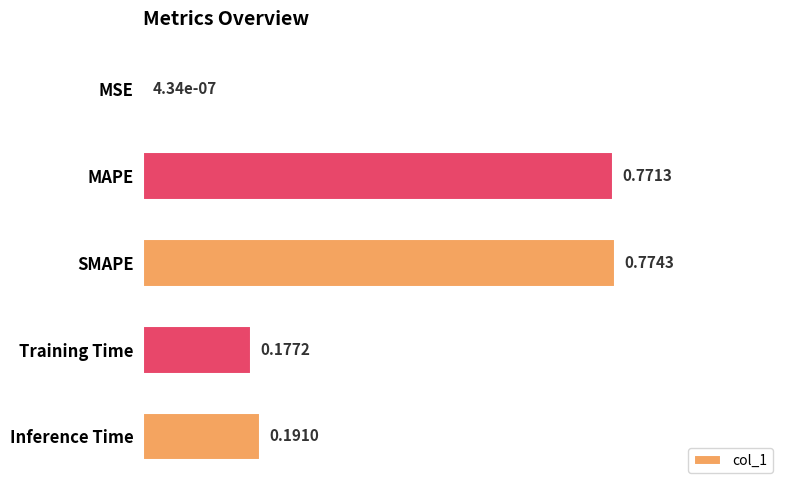

Where is the data nearest to the value 0?

MSE